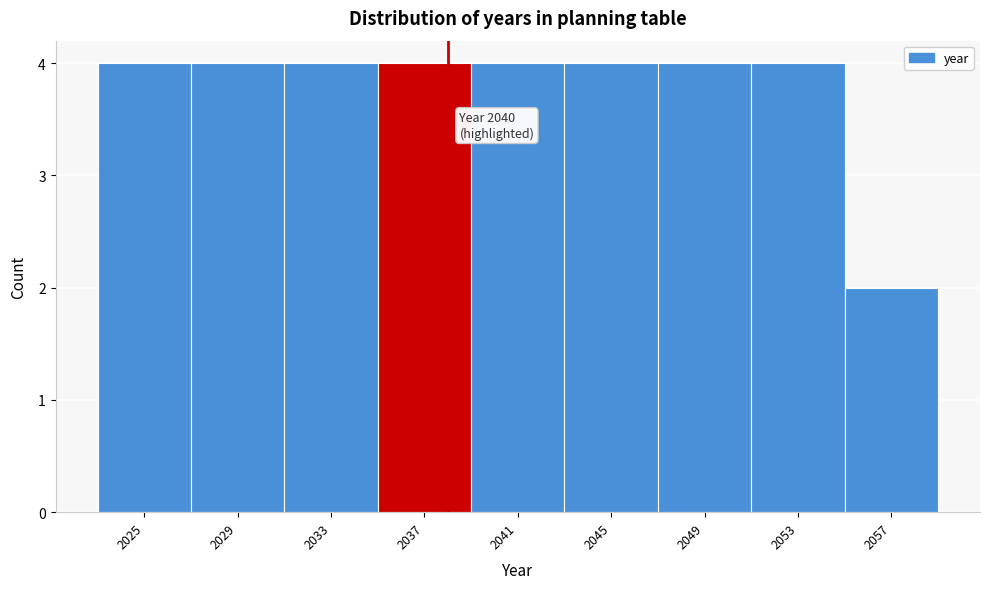

Reading right to left, list all the values displayed in this chart.

2057=2	2053=4	2049=4	2045=4	2041=4	2037=4	2033=4	2029=4	2025=4